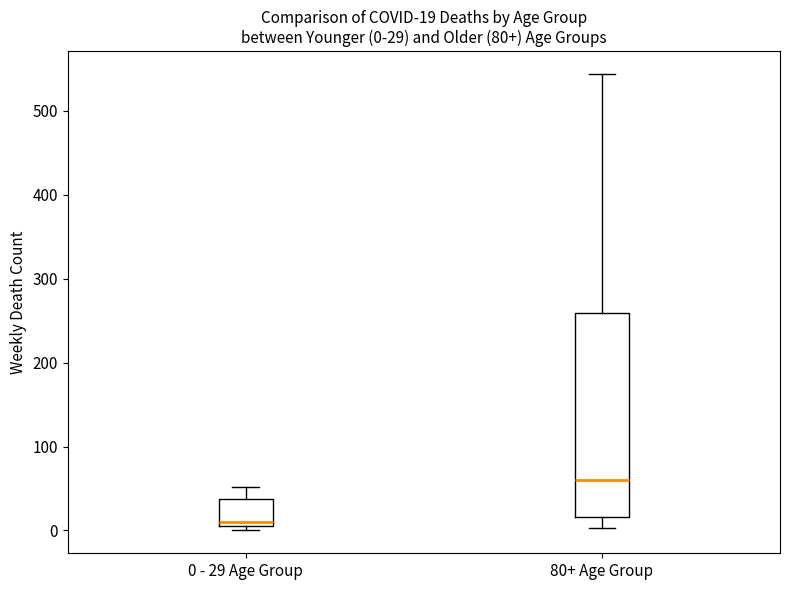

Which box has the highest median line?

80+ Age Group